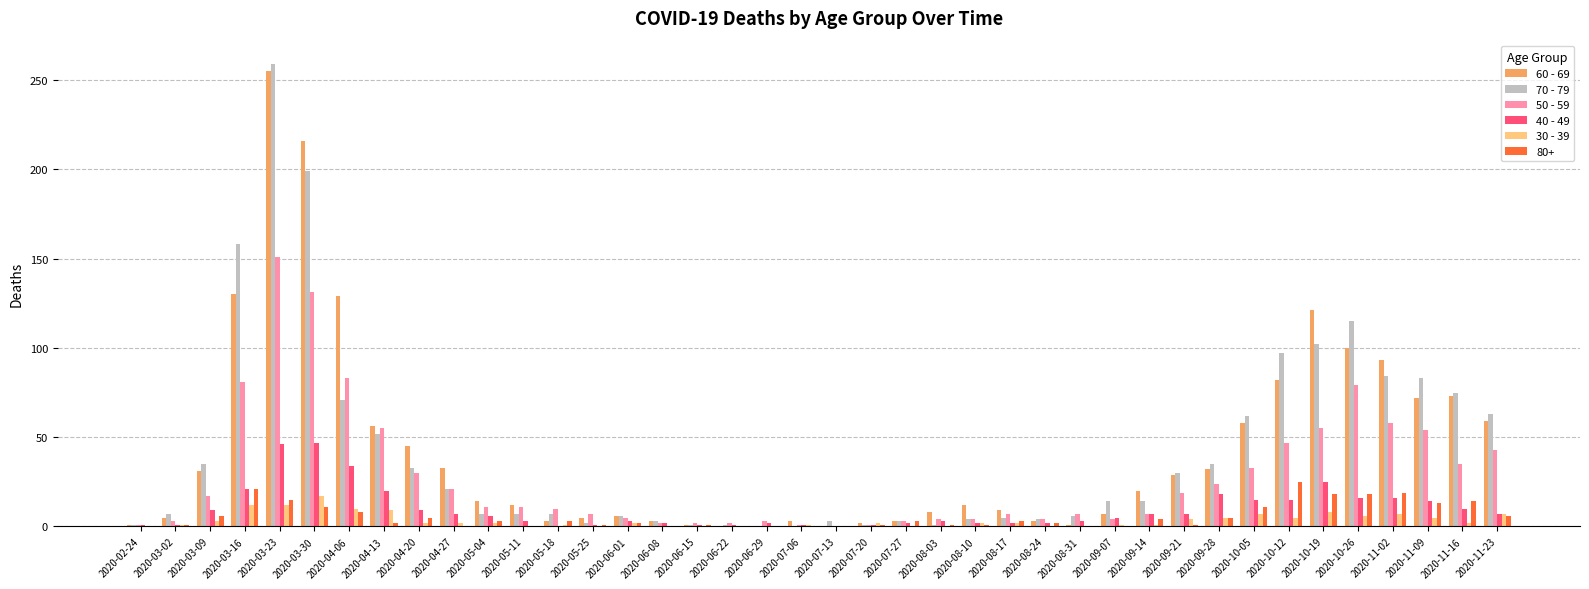

What is the total value across all series at 2020-03-16?

423